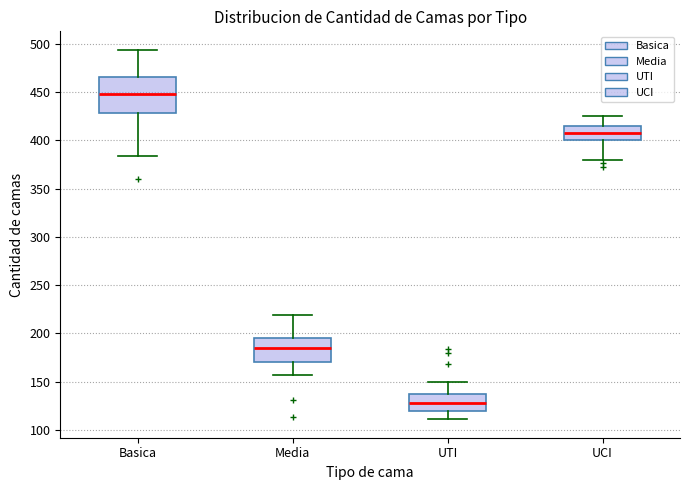

Where is the lower edge of the box for Media on the y-axis? The values are not printed on the chart, so give them approximately, as read against the axis.

170